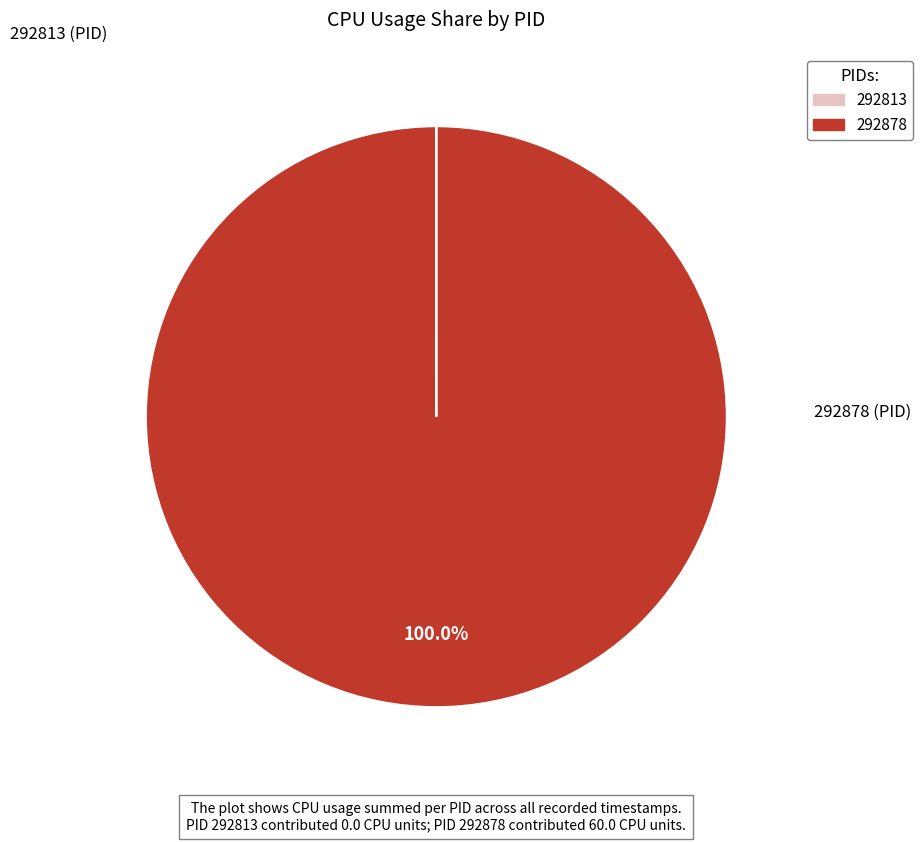

Which category has the biggest portion of the pie?

292878